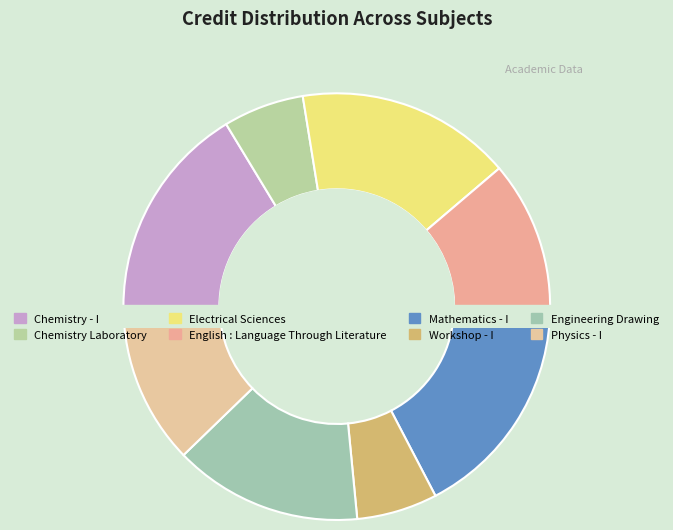

Which slice is the smallest?

Chemistry Laboratory